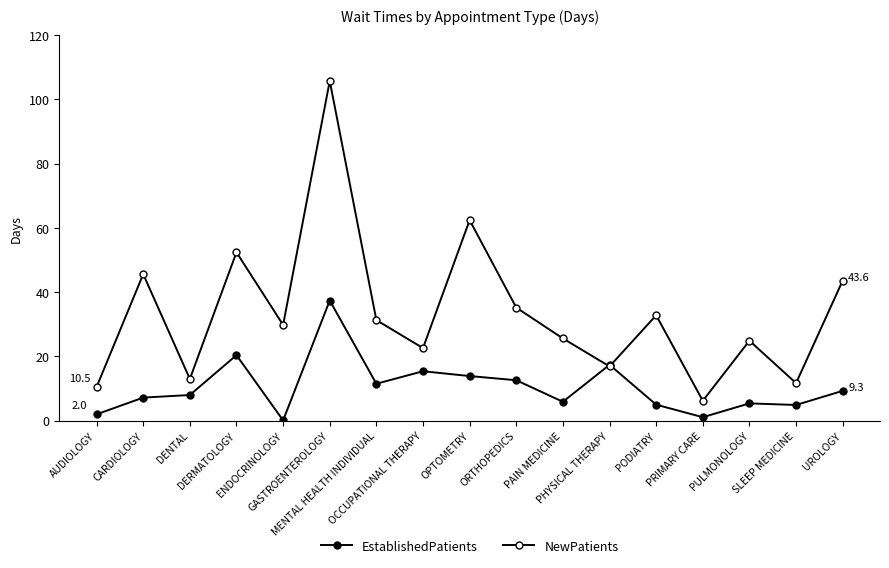

Is this an area chart (filled region under the line)?

No